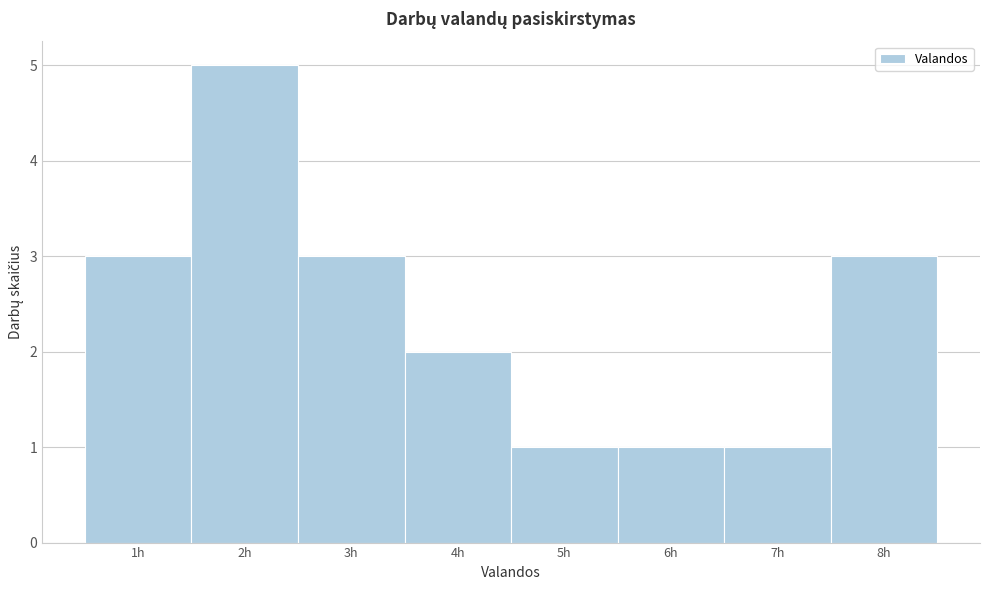

How tall is the bar that spans 2.5 to 3.5 on the x-axis? The values are not printed on the chart, so give them approximately, as read against the axis.

3